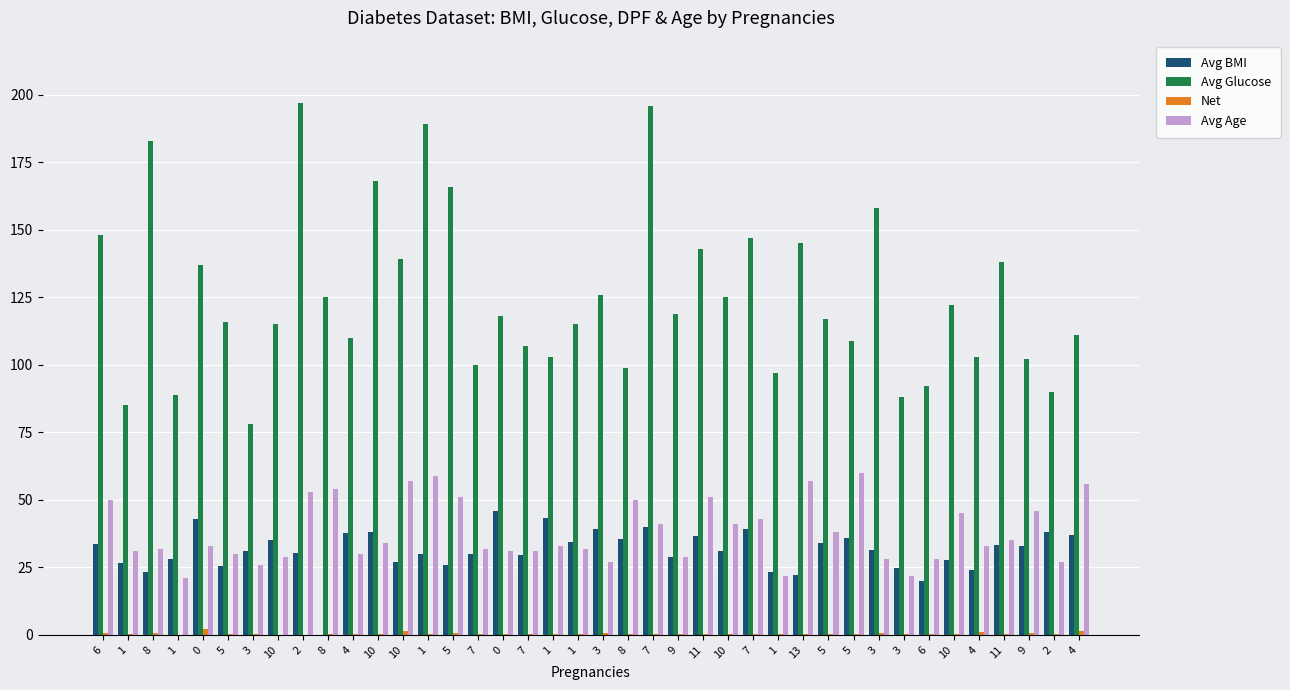

What is the value of the Net bar at the 22nd from the left?

0.7